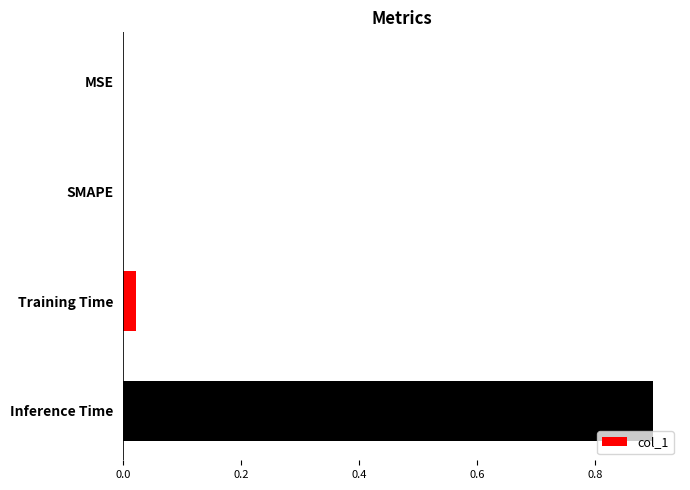

Count the number of categories in the chart.

4